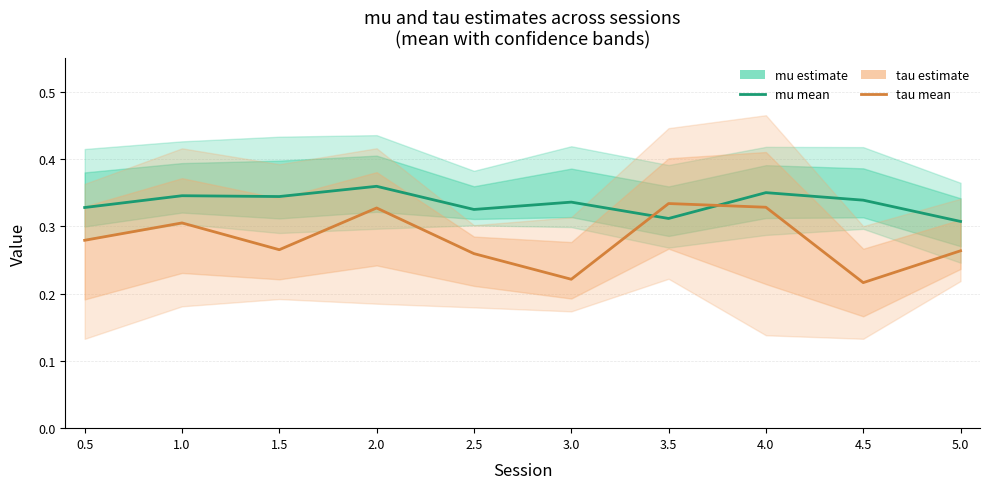

Between 5.0 and 4.5, which is larger?

4.5